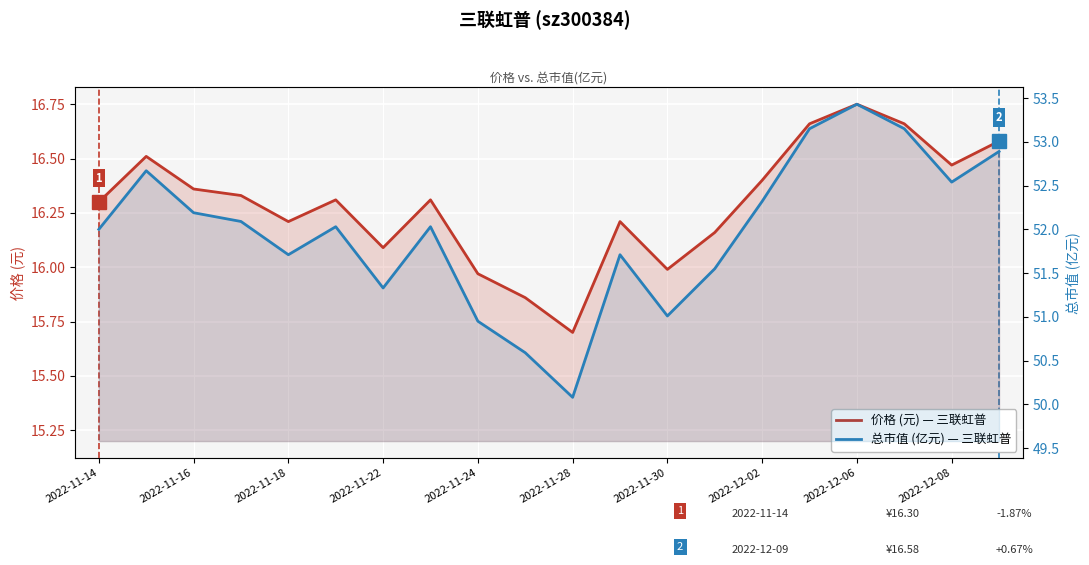

How many interior local valleys does the 价格 (元) series have?

5